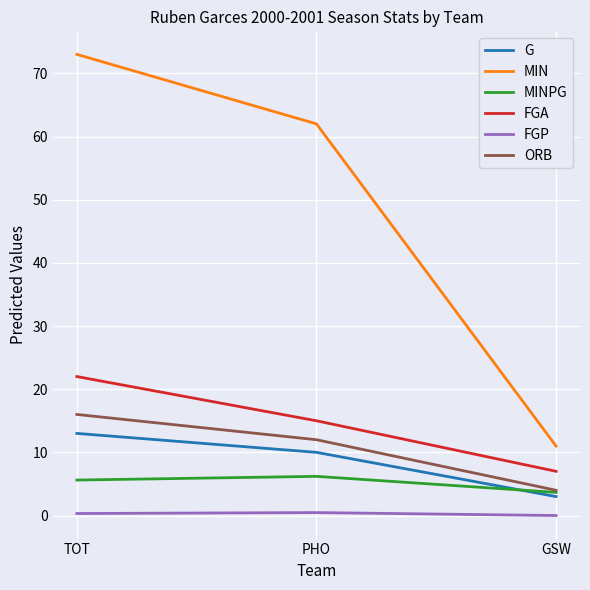

At PHO, list the series in order from largest to smallest.

MIN, FGA, ORB, G, MINPG, FGP